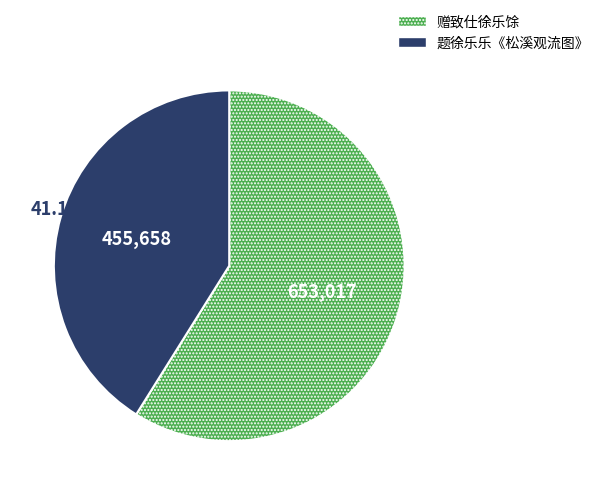

What portion of the pie excludes 题徐乐乐《松溪观流图》?

58.9%